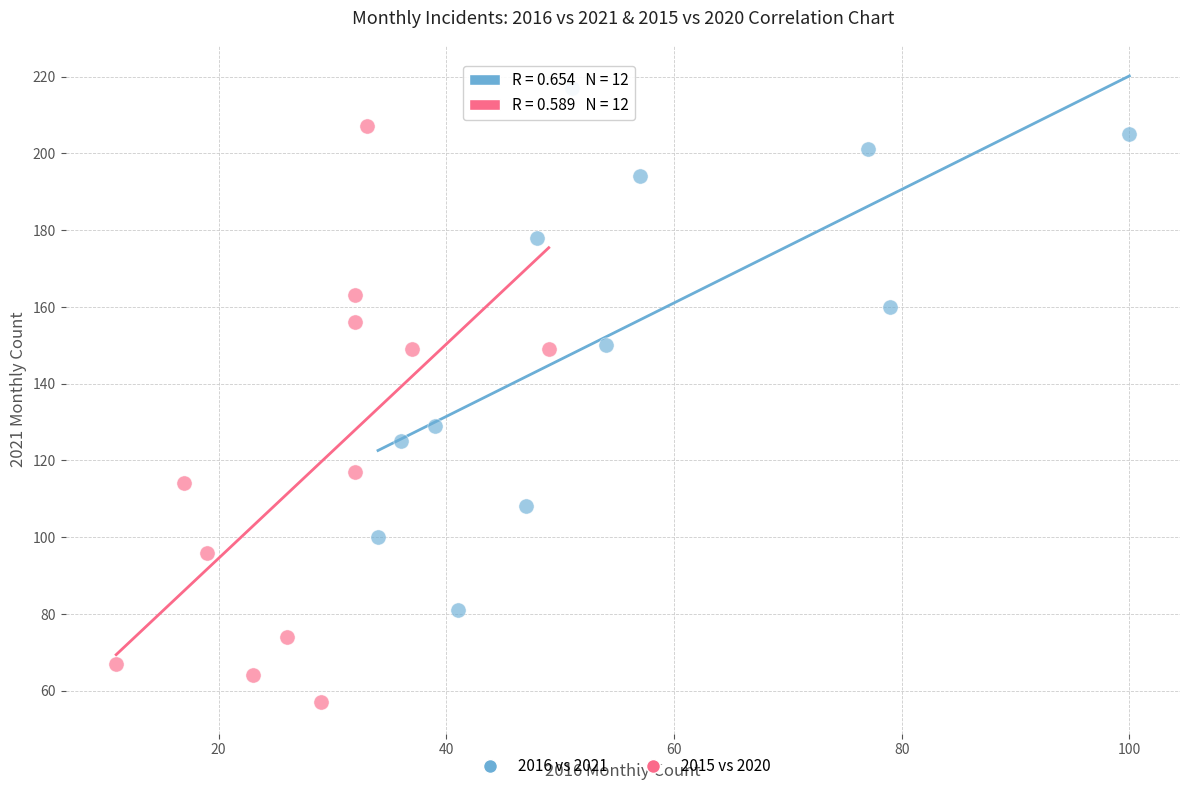

Which series reaches the minimum Y coordinate?

2015 vs 2020